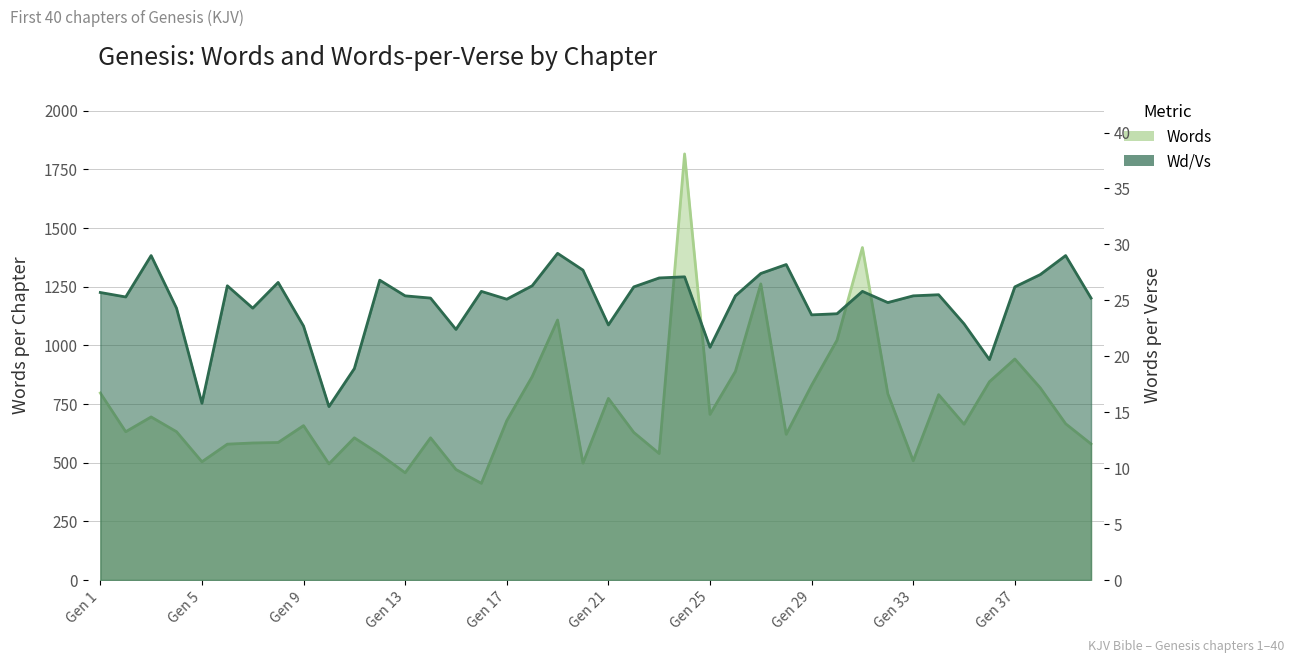

How many data points in Words are above 664?

19